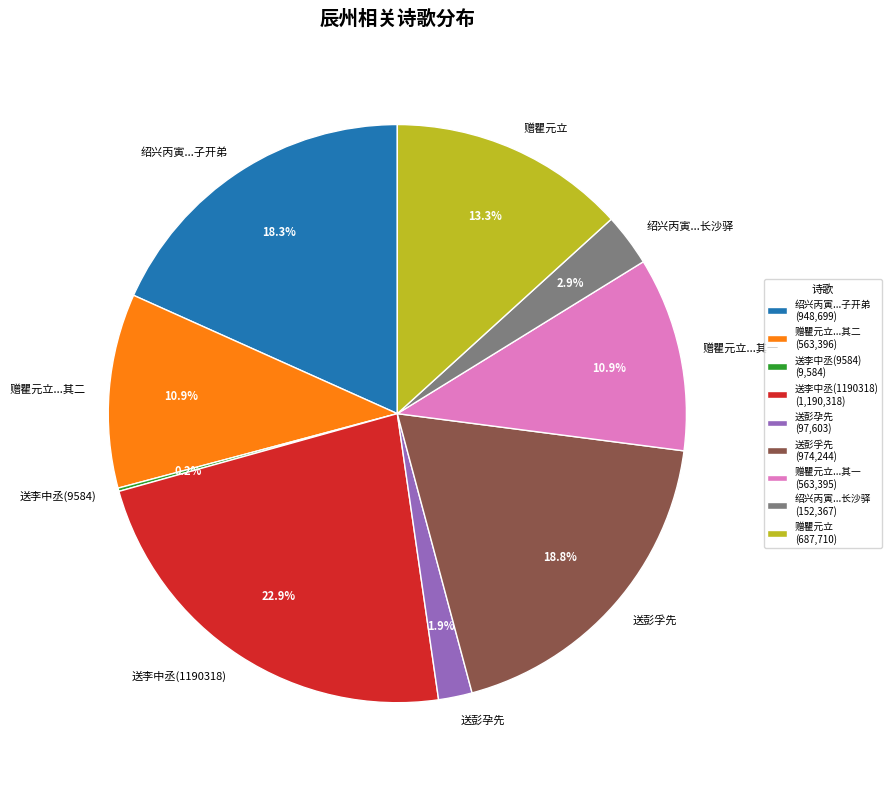

How much of the chart is everything except 赠瞿元立...其二?

89.1%